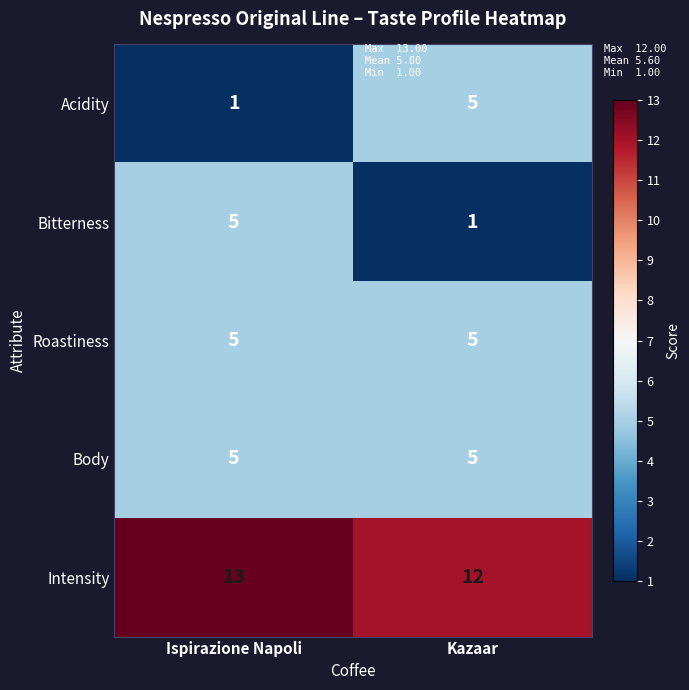

At which category is the sum across all series the highest?

Ispirazione Napoli